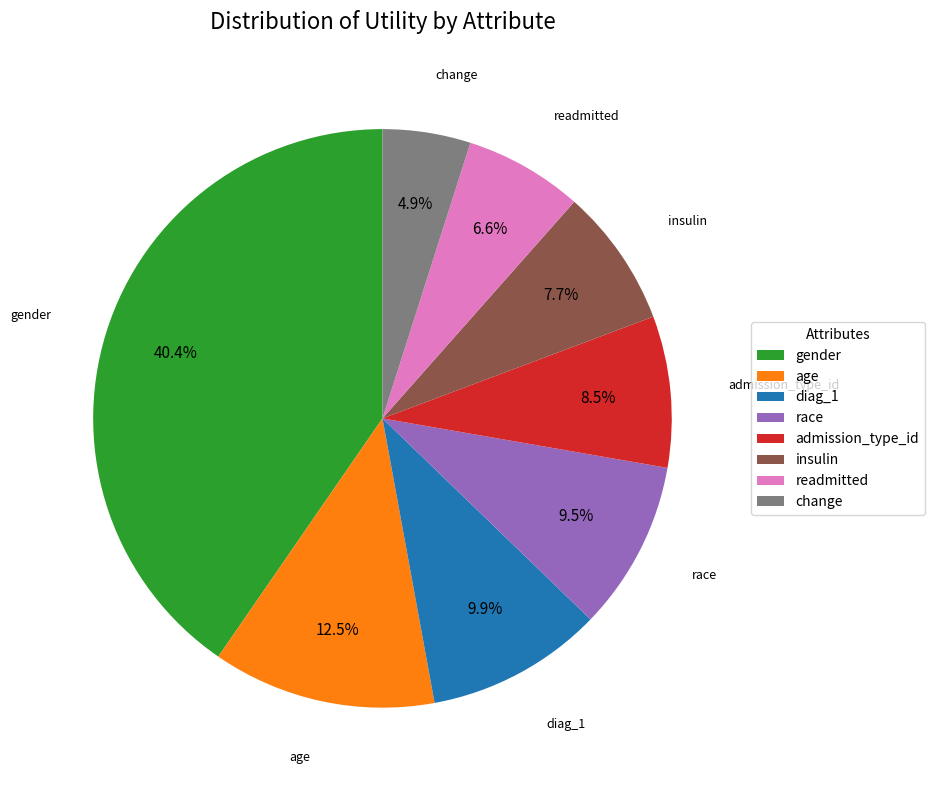

What is the largest slice in the pie chart?

gender